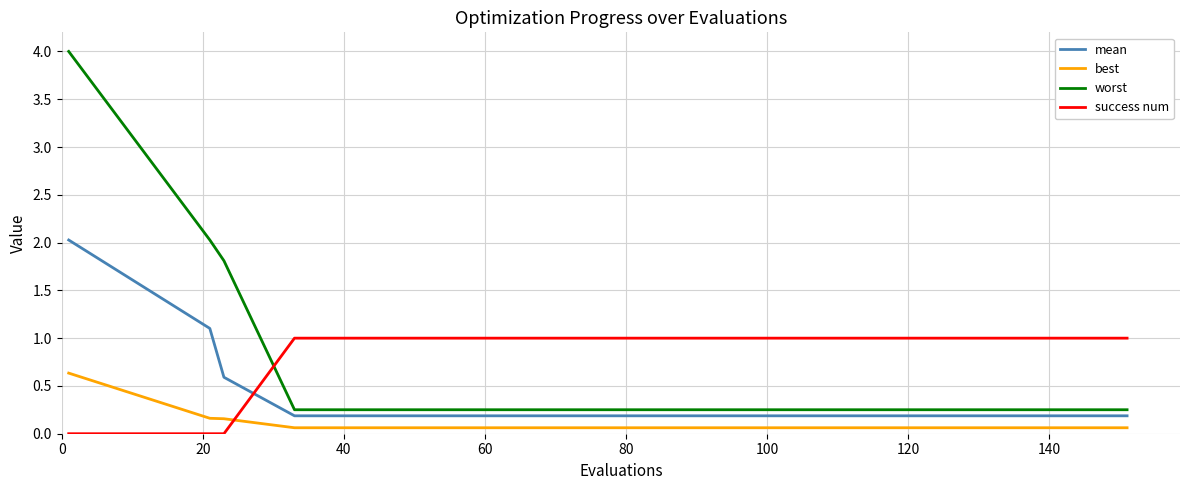

How many intersections are there between mean and success num?

1